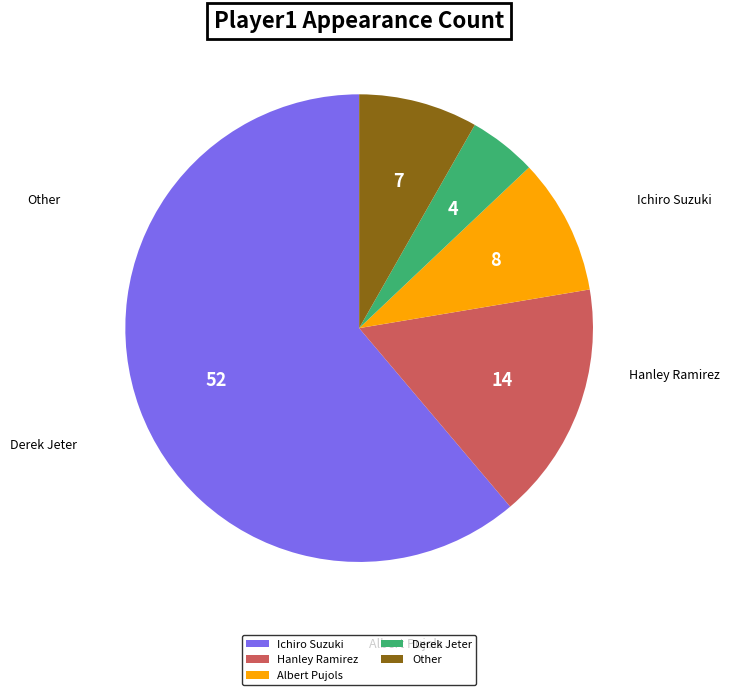

Between Other and Hanley Ramirez, which is larger?

Hanley Ramirez